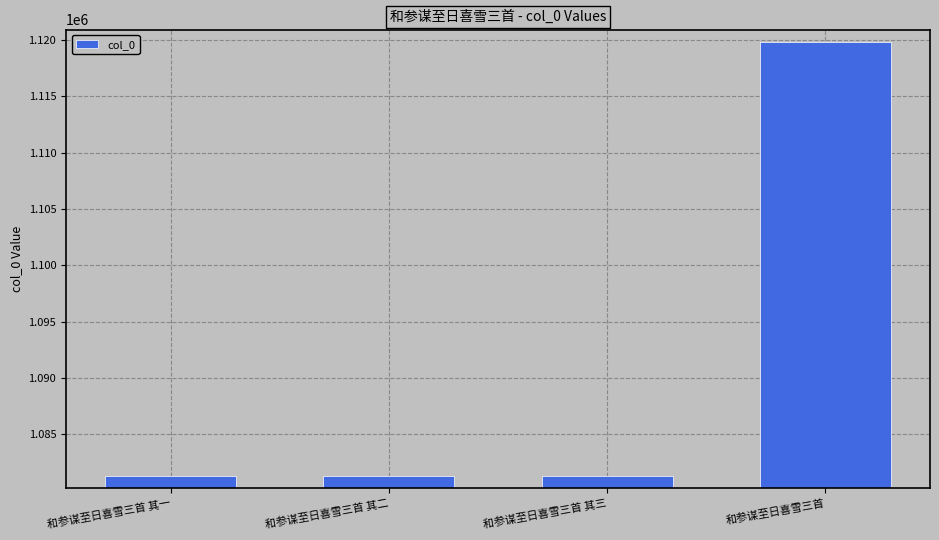

What is the difference between the maximum and minimum values?

38476